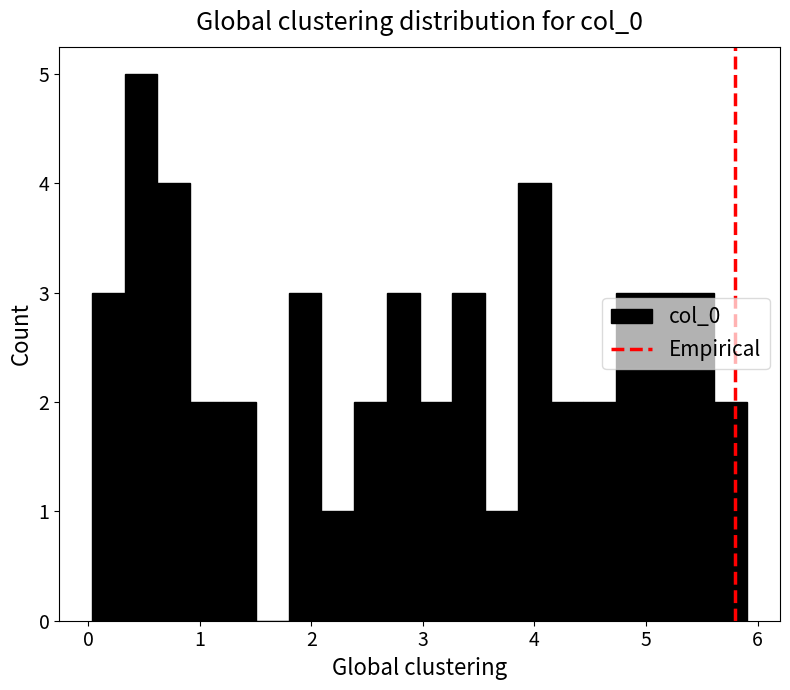

Around what value on the x-axis is the tallest bar? Give the approximate position of its centre, as read against the axis.

0.5